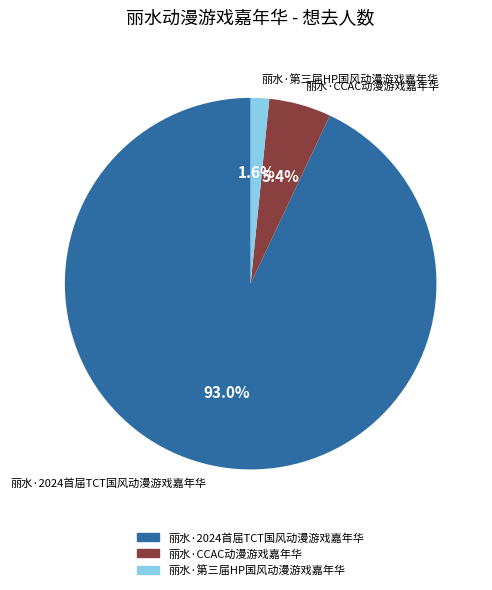

Does 丽水·第三届HP国风动漫游戏嘉年华 account for over 50% of the chart?

No